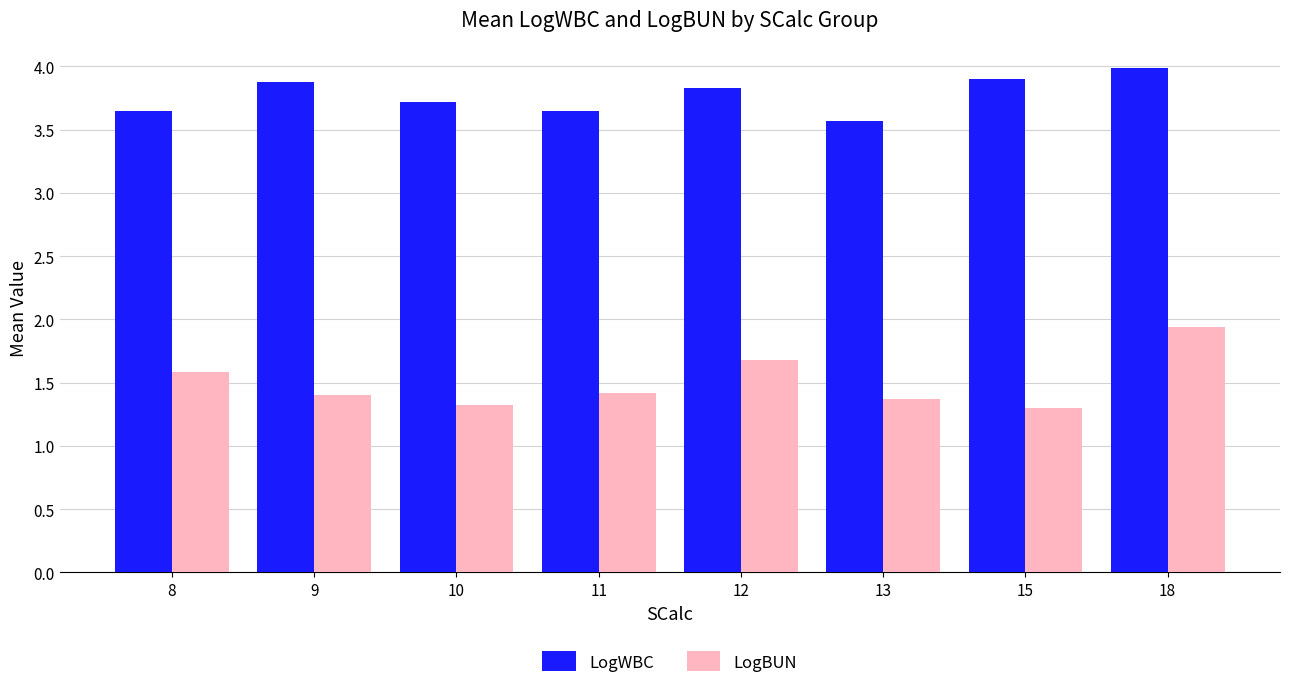

Which category has the lowest value in the LogWBC series?

13